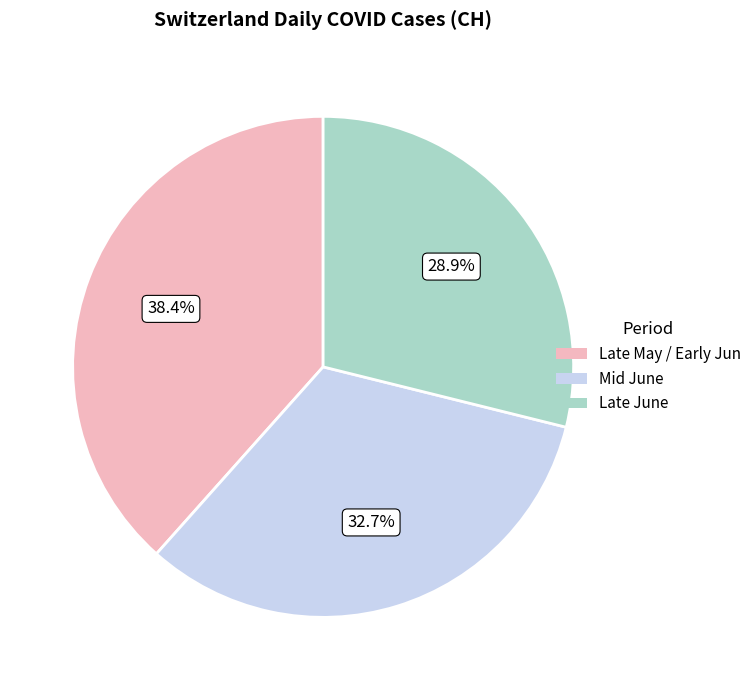

Does any single category account for the majority?

No